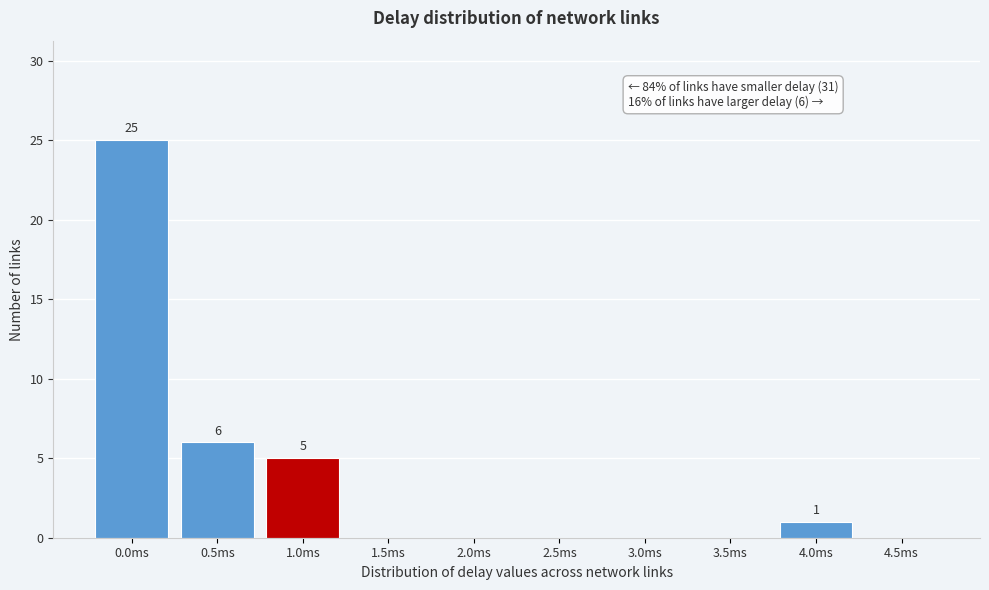

Reading right to left, transcribe all the data shown in this chart.

4.5ms=0	4.0ms=1	3.5ms=0	3.0ms=0	2.5ms=0	2.0ms=0	1.5ms=0	1.0ms=5	0.5ms=6	0.0ms=25